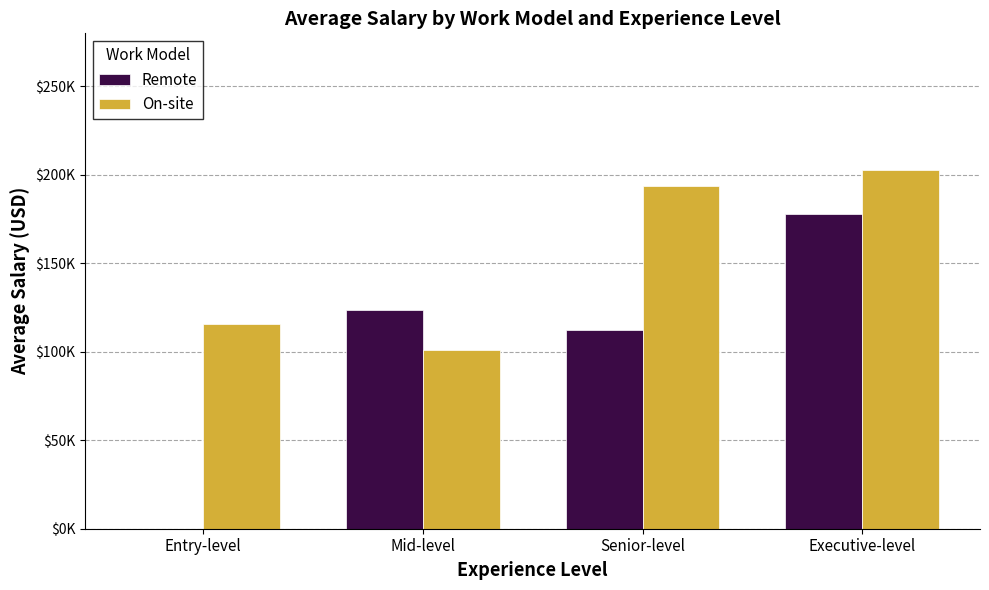

What is the maximum value shown in the chart?

202500.0